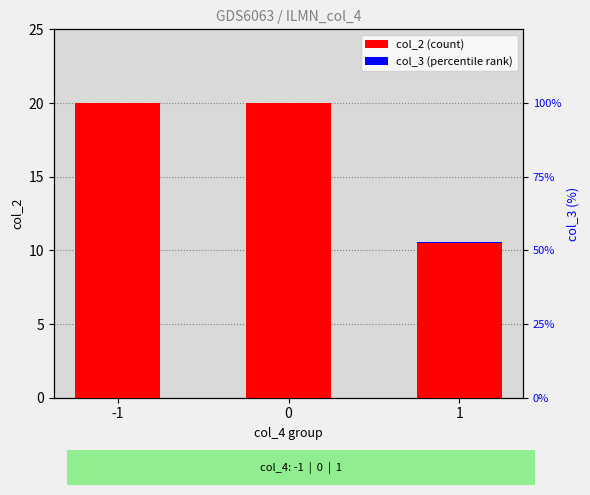

At which category does the chart reach its peak across all series?

-1